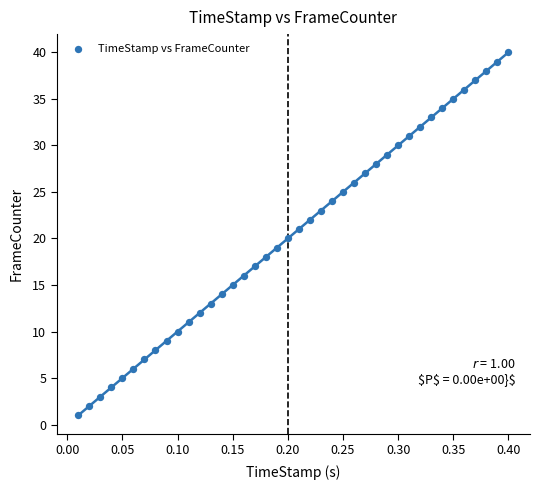

What is the range of Y values (max minus min)?

39